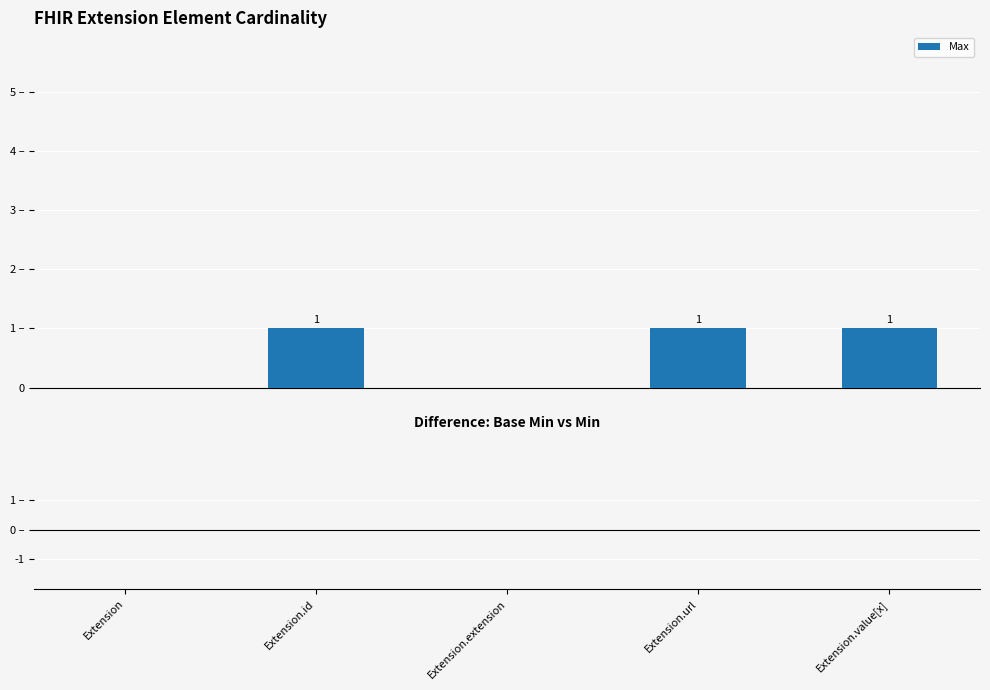

Rank the categories by value from lowest to highest.

Extension, Extension.extension, Extension.id, Extension.url, Extension.value[x]